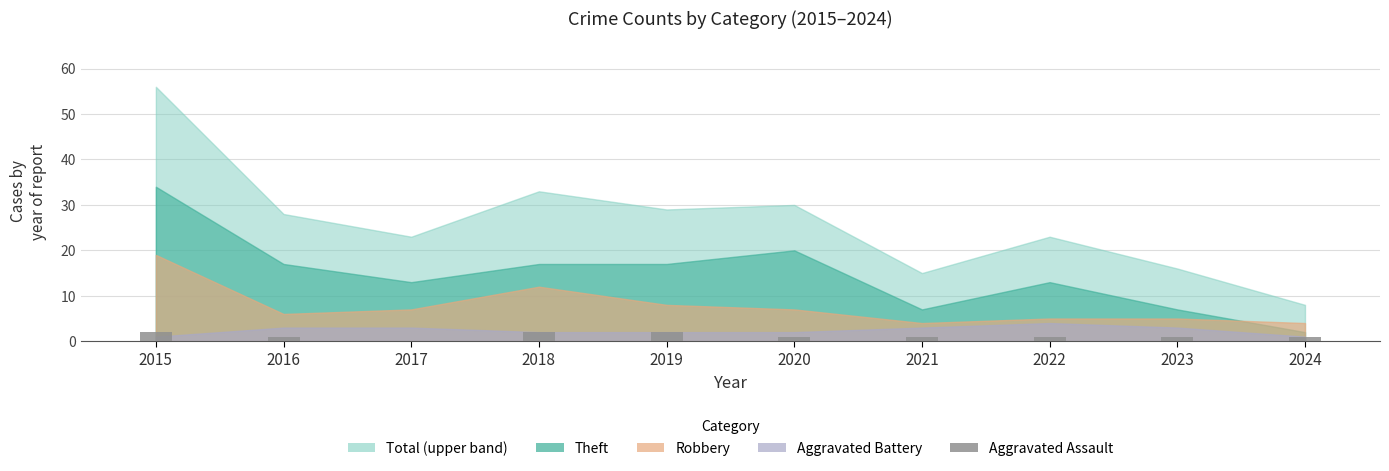

What is the change in value from 2018 to 2022?

-1